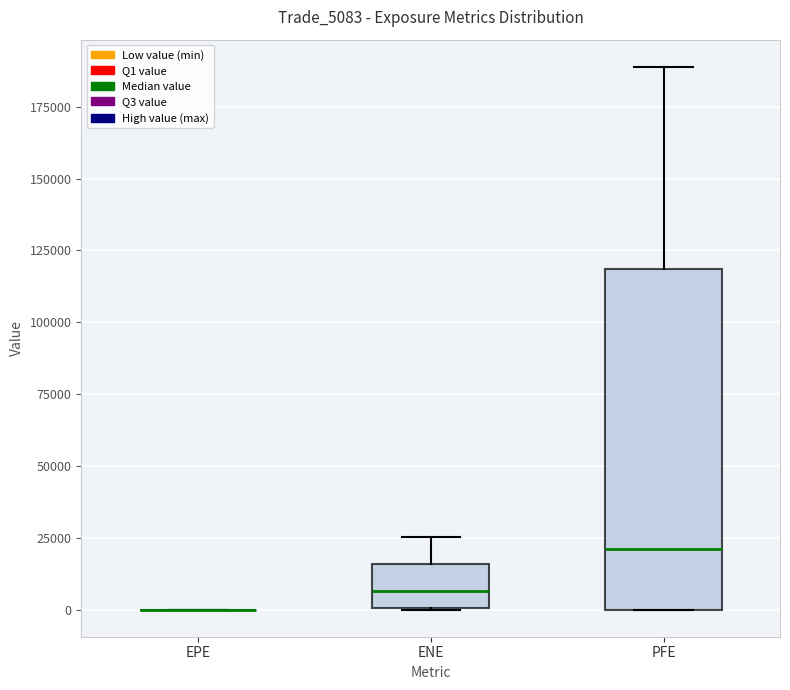

Reading left to right, read every box against the y-axis: the position of its median line, the range the box covers, and the ends of its whiskers. The values are not printed on the chart, so give them approximately, as read against the axis.

EPE: box collapsed to a line at 0, whiskers 0 to 0
ENE: median 5000, box 0 to 15000, whiskers 0 to 25000
PFE: median 20000, box 0 to 120000, whiskers 0 to 190000